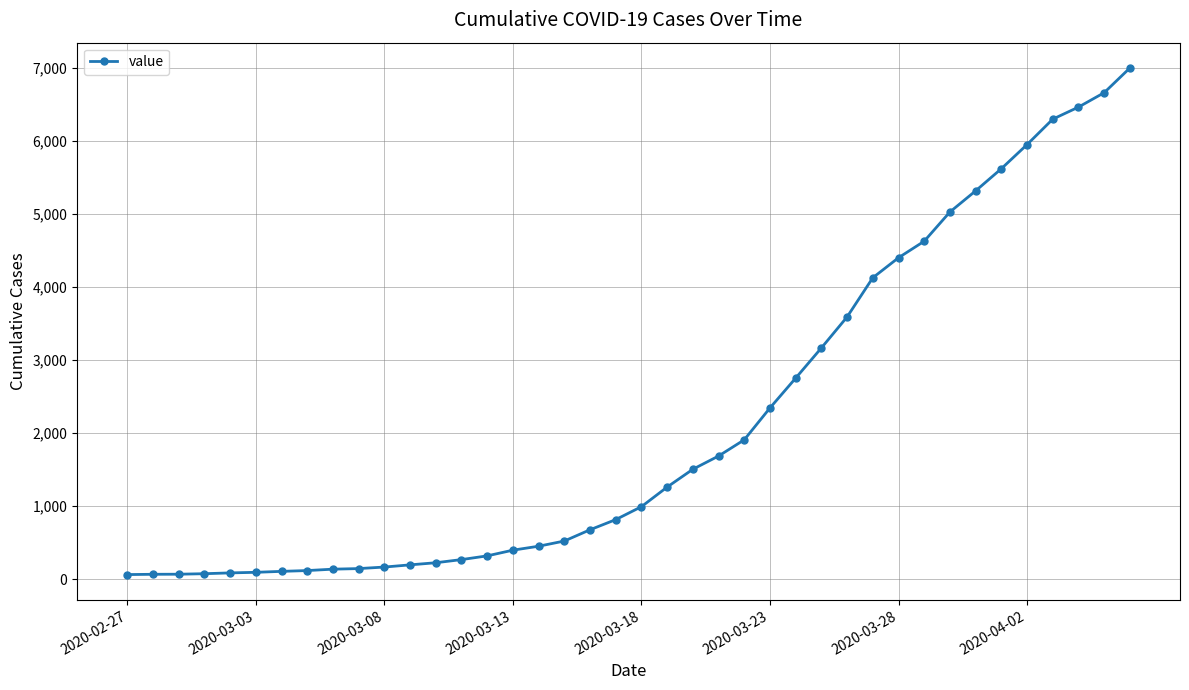

What is the maximum value shown in the chart?

6995